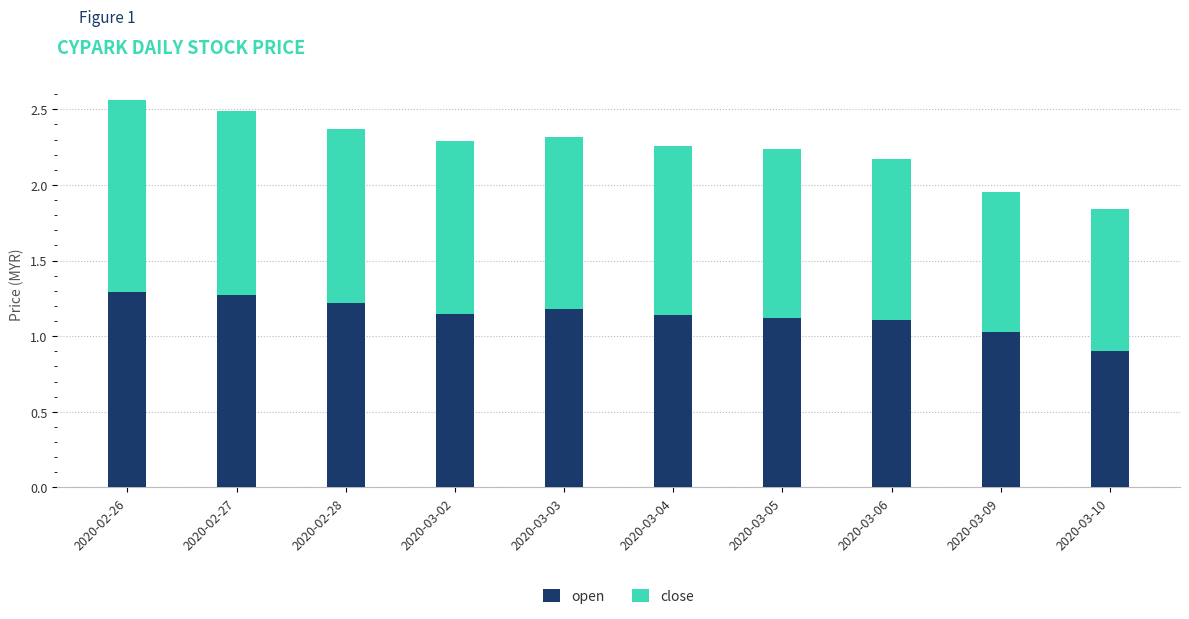

Which category has the lowest value in the open series?

2020-03-10